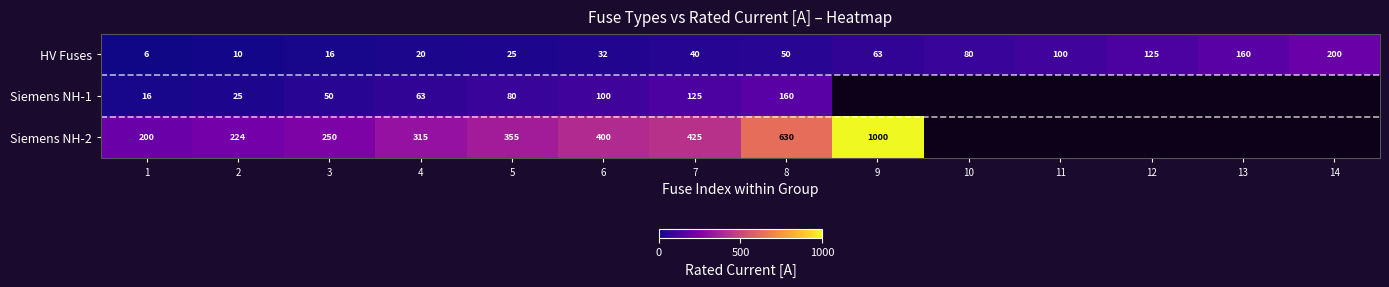

The Siemens NH-1 series shows 80.0 at 5. True or false?

True